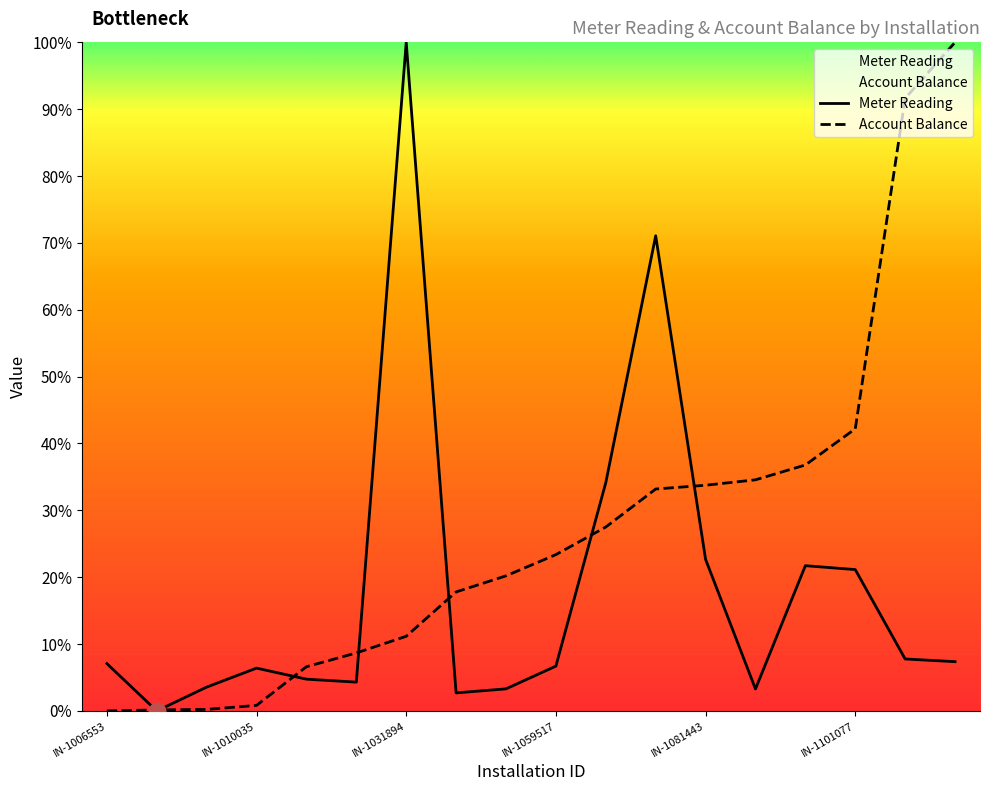

Which series has the largest range (max minus min)?

Meter Reading